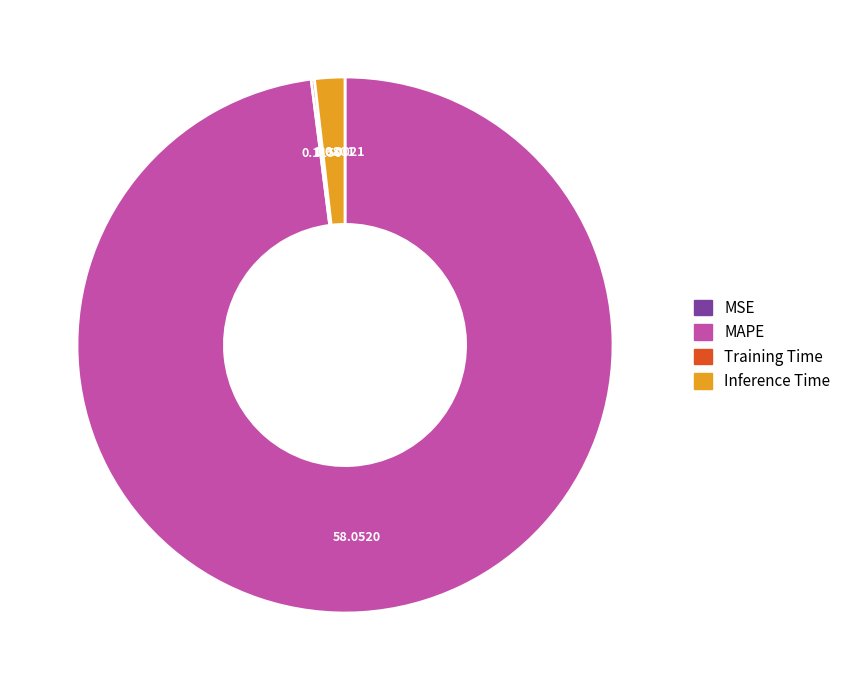

Does any single category account for the majority?

Yes